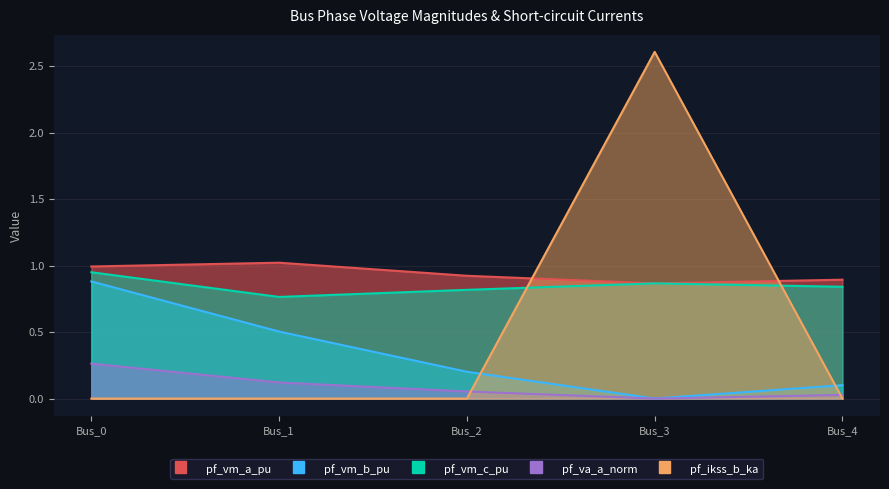

What is the maximum value shown in the chart?

2.6